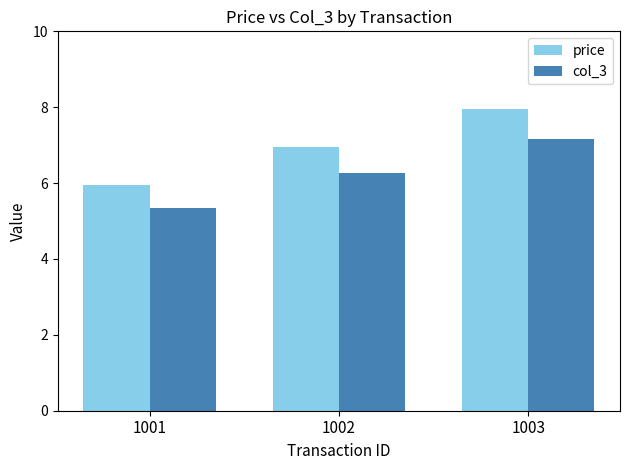

At which category is the sum across all series the highest?

1003